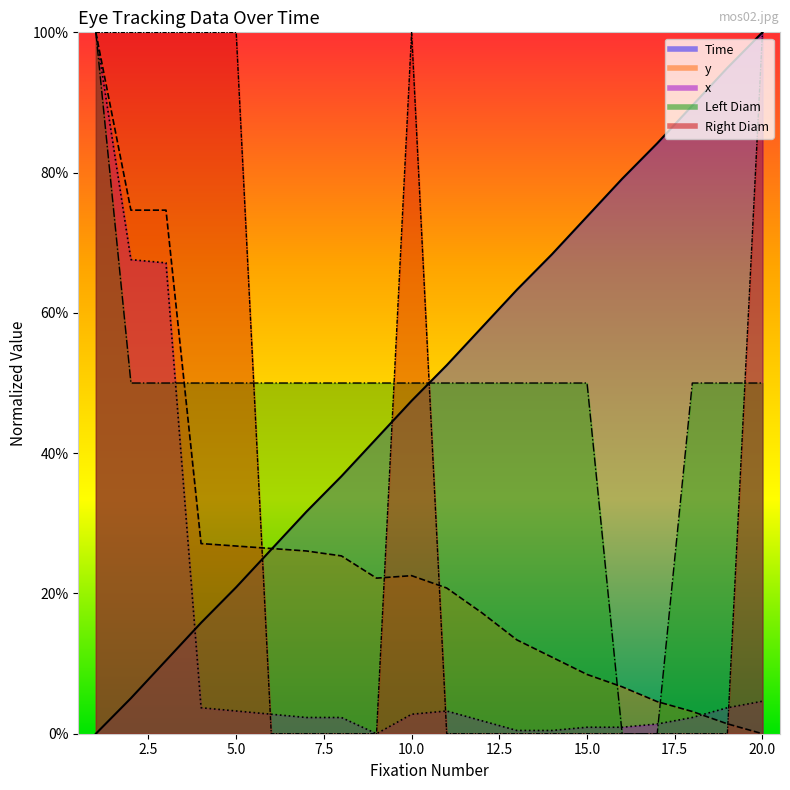

Between which two adjacent categories do Right Diam and Left Diam first intersect?

5 and 6